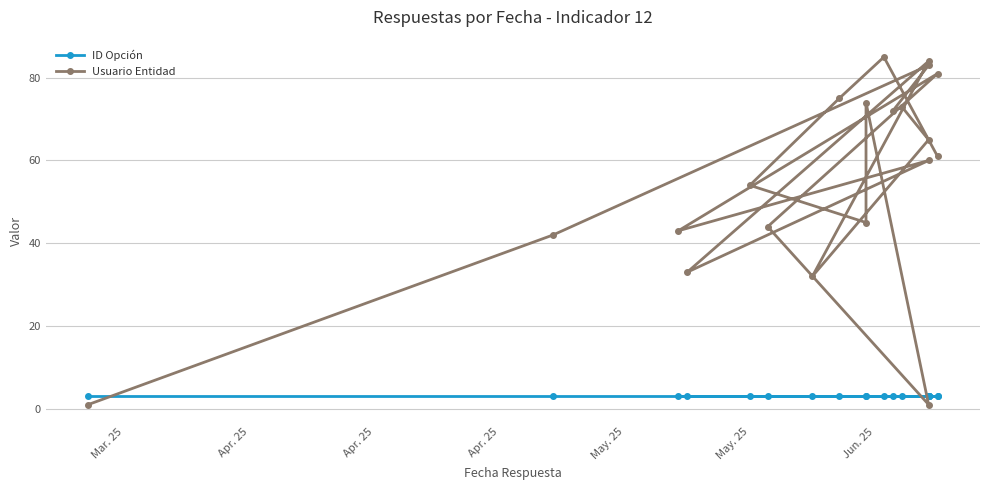

What is the difference between the maximum and minimum values in the Usuario Entidad series?

84